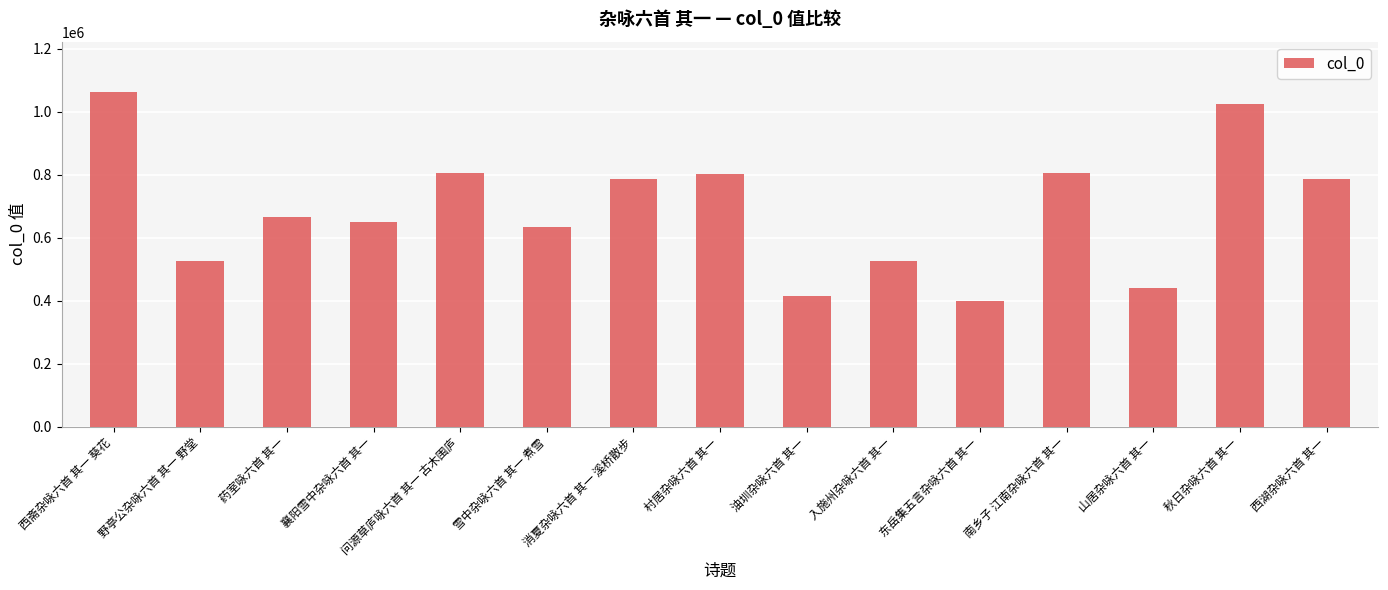

What is the approximate value at 雪中杂咏六首 其一 煮雪, to the nearest 10?

635730